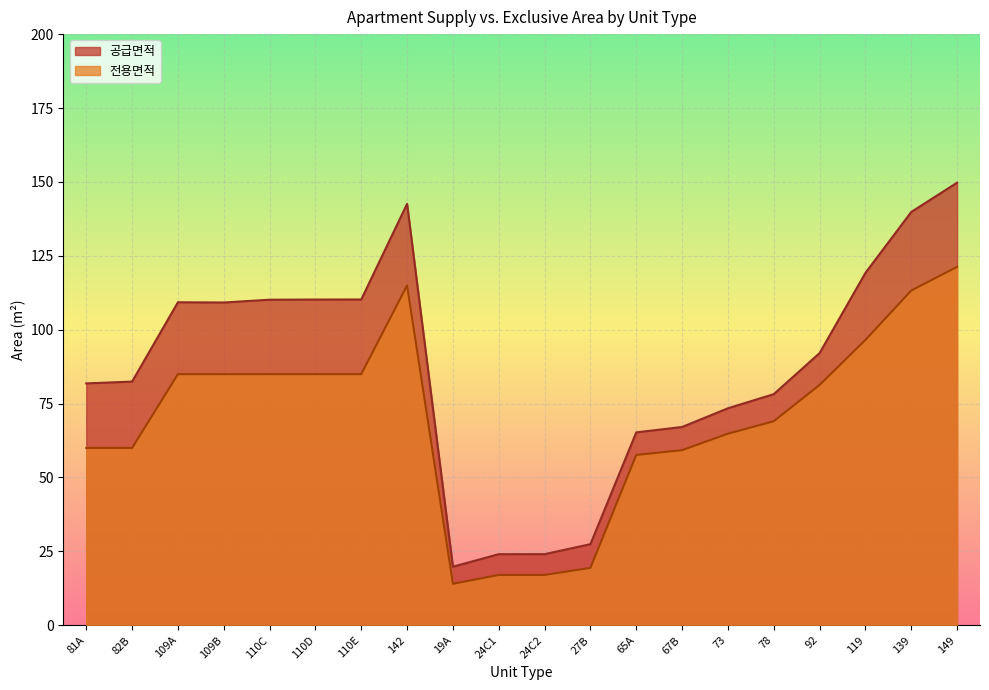

True or false: 전용면적 has a value of 85.0 at 109A.

True